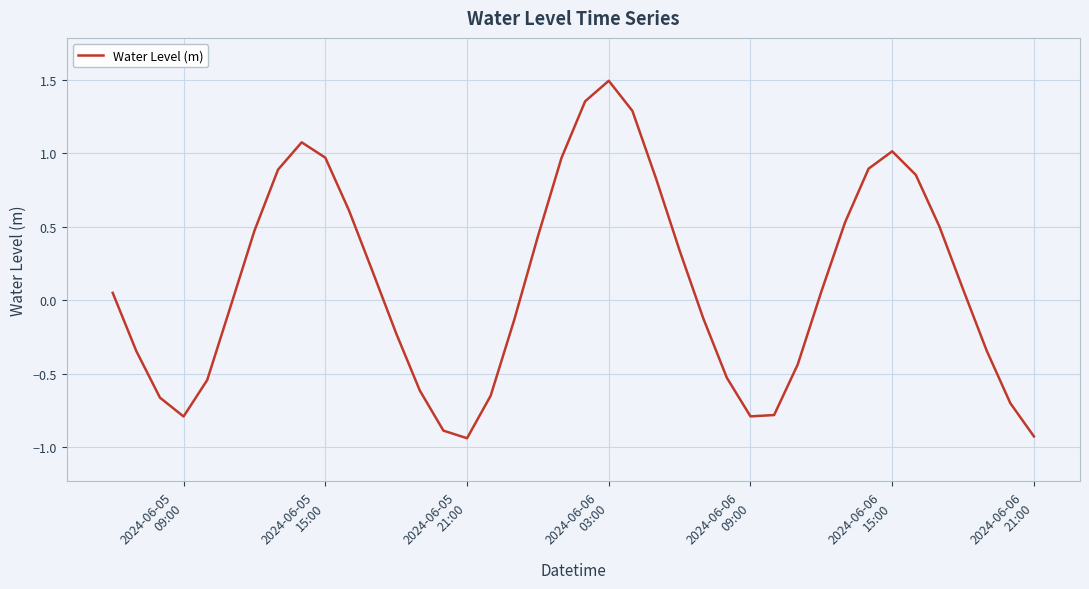

What is the difference between the maximum and minimum values?

2.4